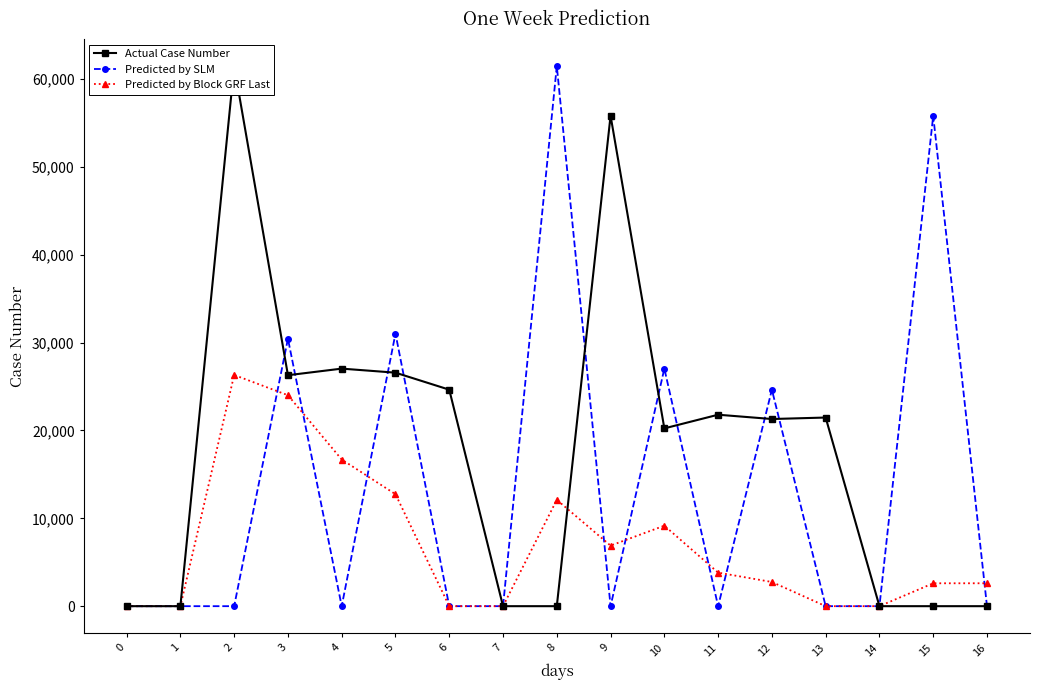

The value of Predicted by Block GRF Last at 9 is 6894. True or false?

True